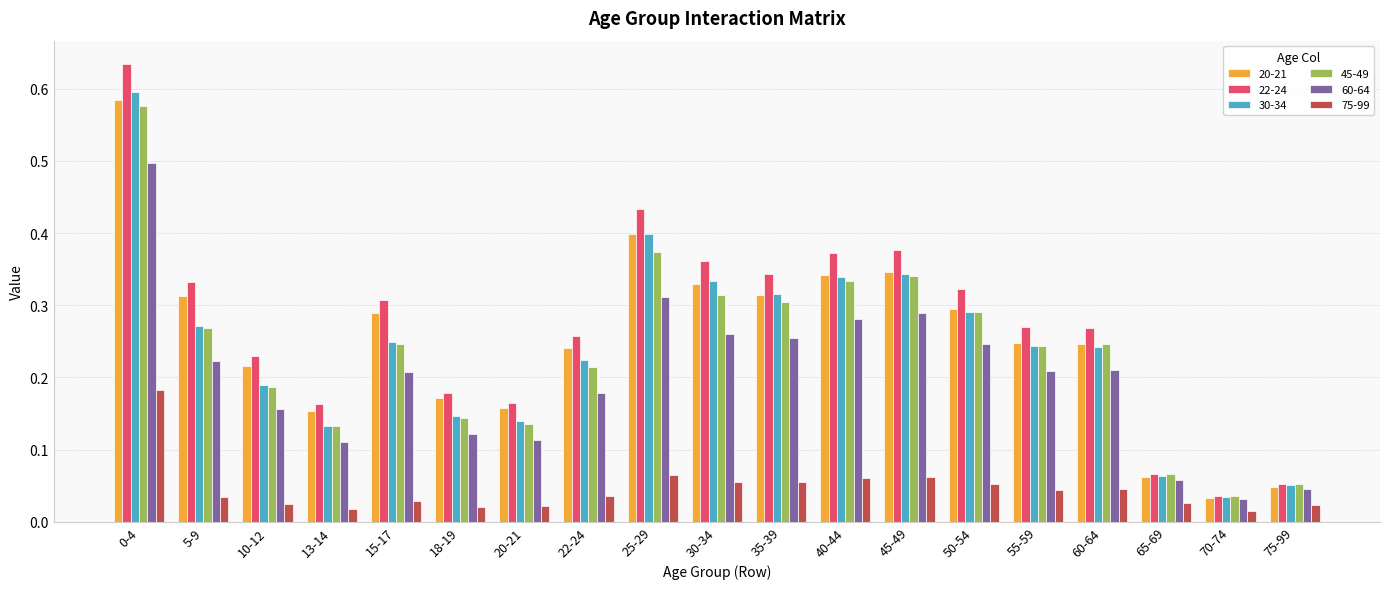

At how many categories does at least one series exceed 0?

19